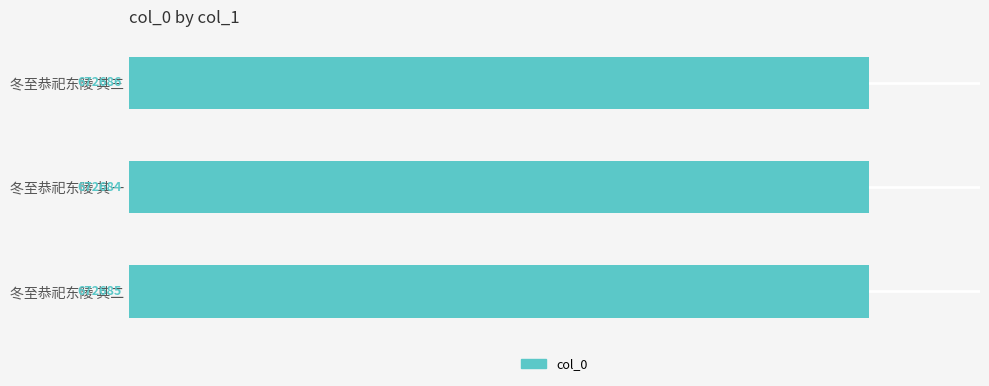

Reading top to bottom, list all the values displayed in this chart.

672686	672684	672685